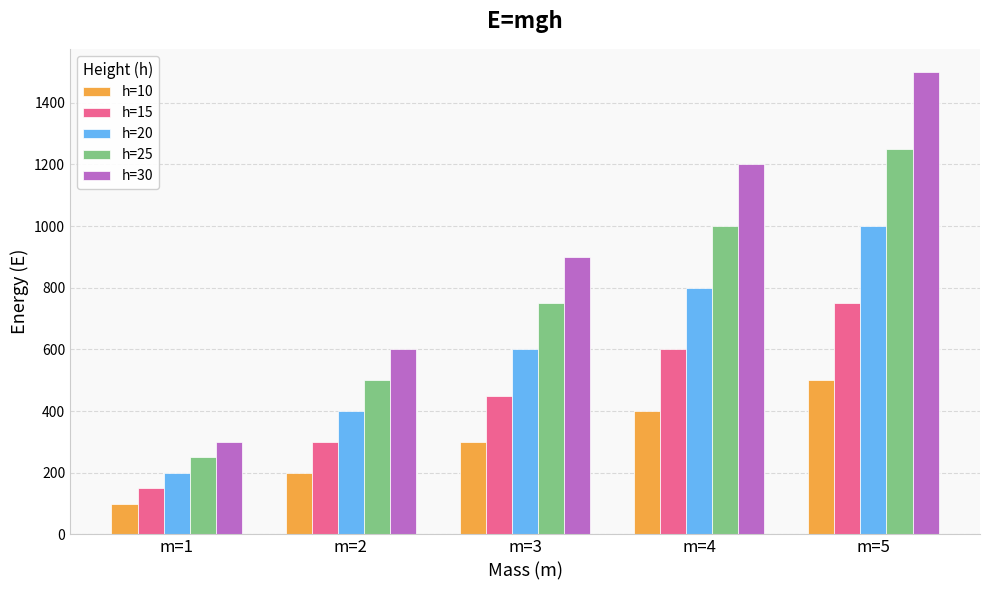

What is the average value of the h=20 series?

600